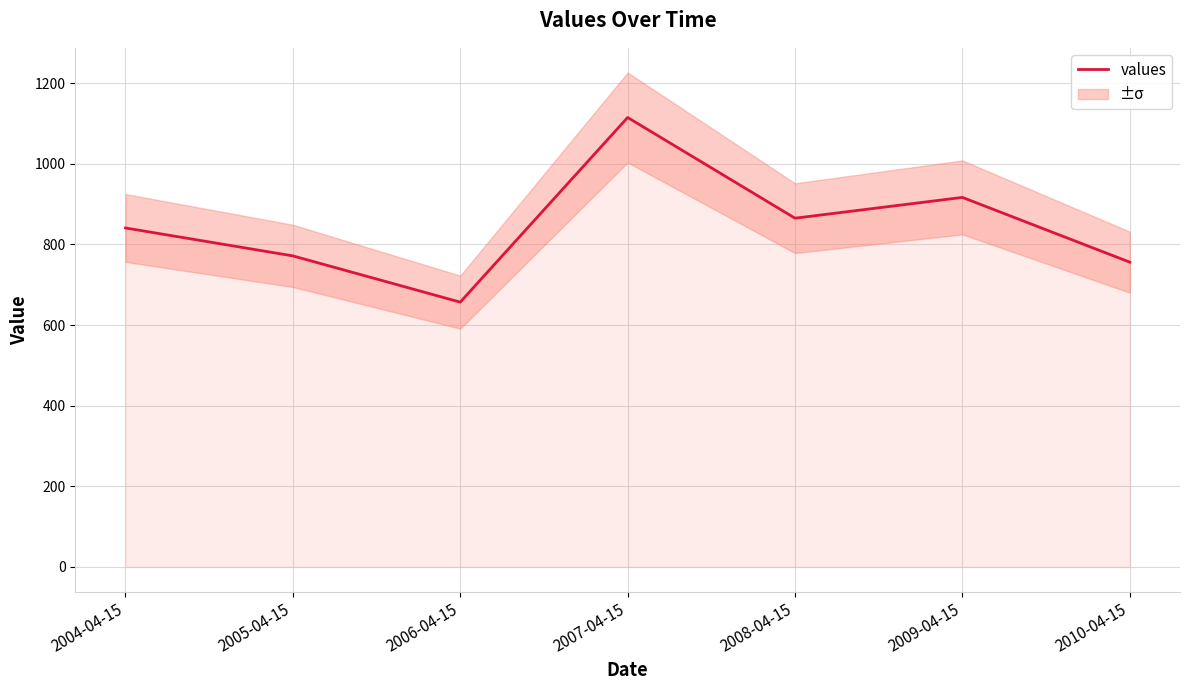

Between 2007-04-15 and 2009-04-15, which is larger?

2007-04-15